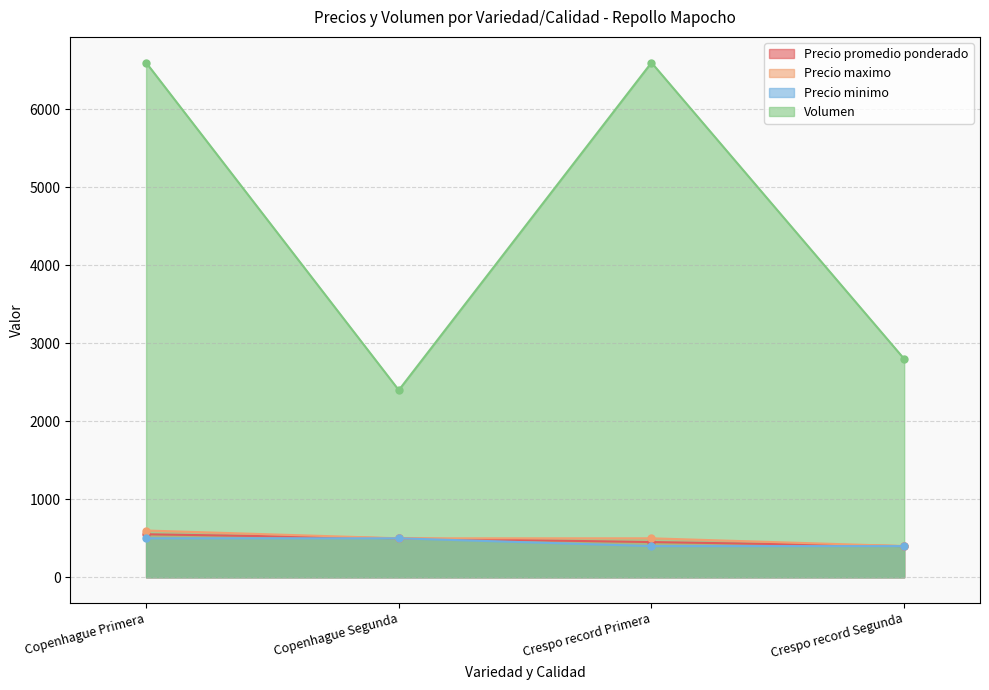

At how many categories does at least one series exceed 1290?

4